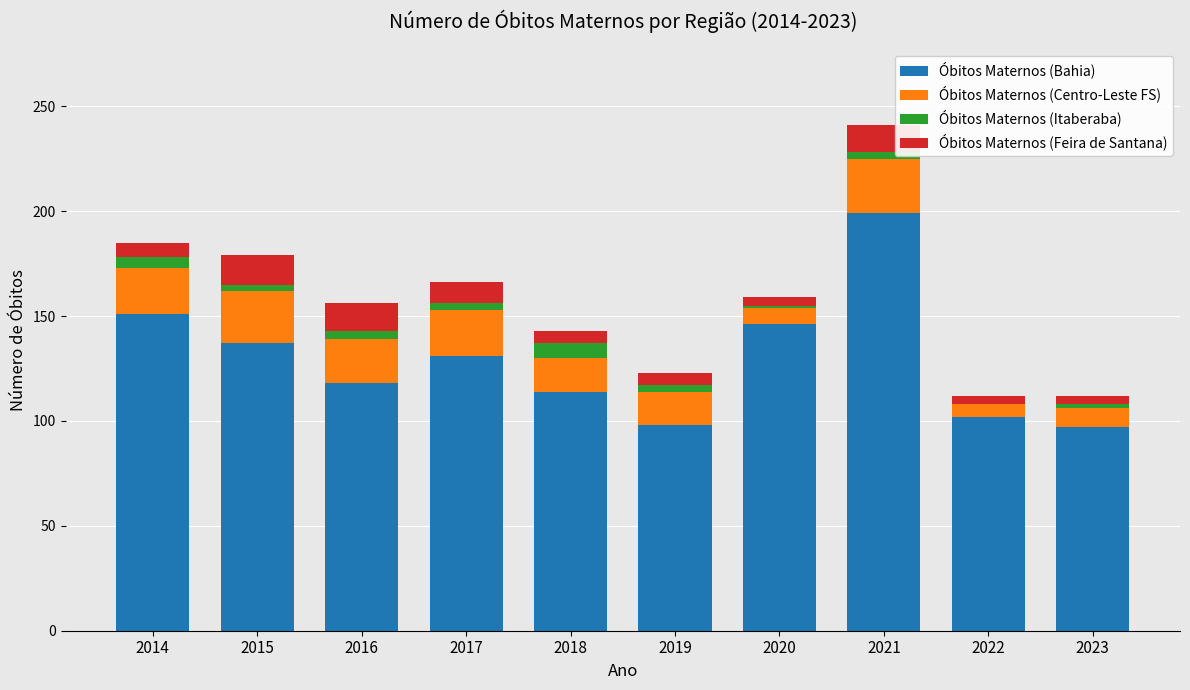

At which category is the sum across all series the highest?

2021